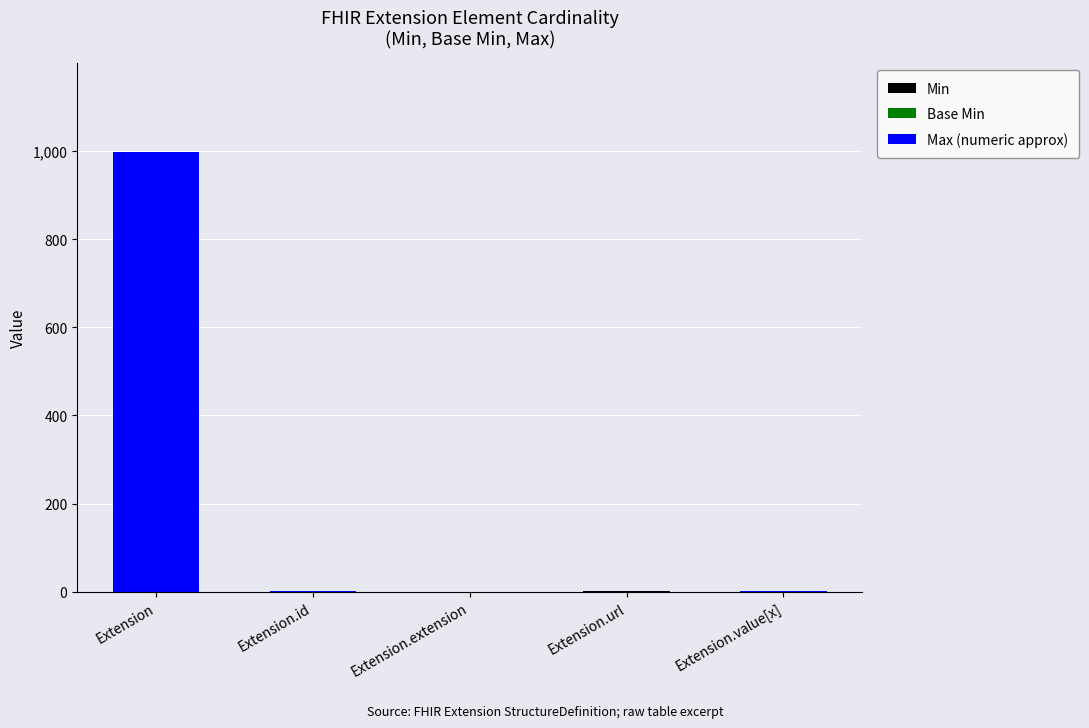

Where is Min nearest to the value 0?

Extension